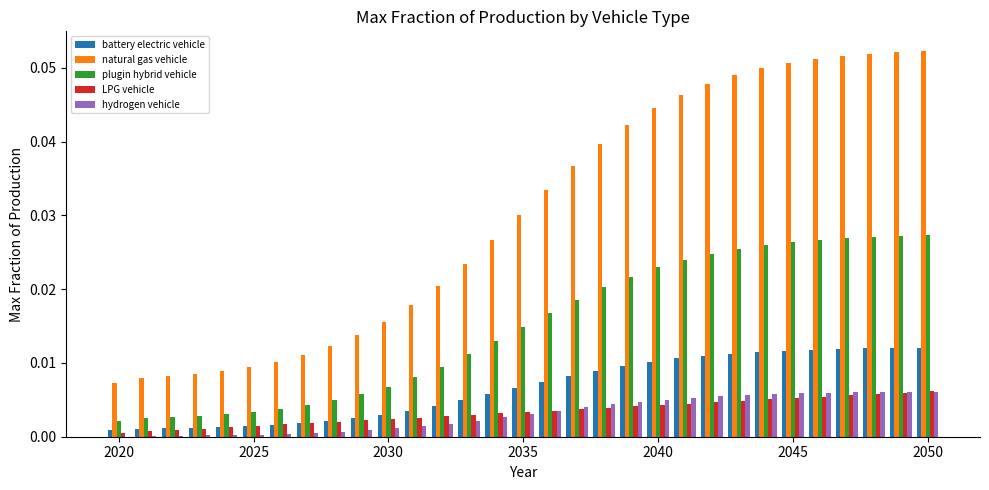

What is the sum of all plugin hybrid vehicle values?

0.5